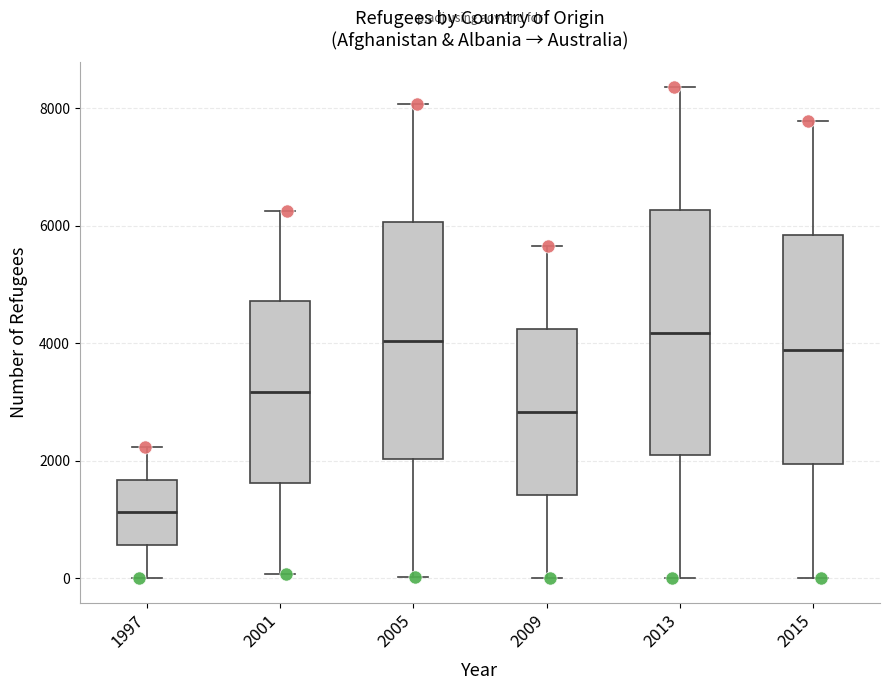

Reading left to right, transcribe this box plot: for each box, give where its median line is, the range the box spans, and where its two whiskers end, as read against the y-axis. The values are not printed on the chart, so give them approximately, as read against the axis.

1997: median 1200, box 600 to 1600, whiskers 0 to 2200
2001: median 3200, box 1600 to 4800, whiskers 0 to 6200
2005: median 4000, box 2000 to 6000, whiskers 0 to 8000
2009: median 2800, box 1400 to 4200, whiskers 0 to 5600
2013: median 4200, box 2000 to 6200, whiskers 0 to 8400
2015: median 3800, box 2000 to 5800, whiskers 0 to 7800